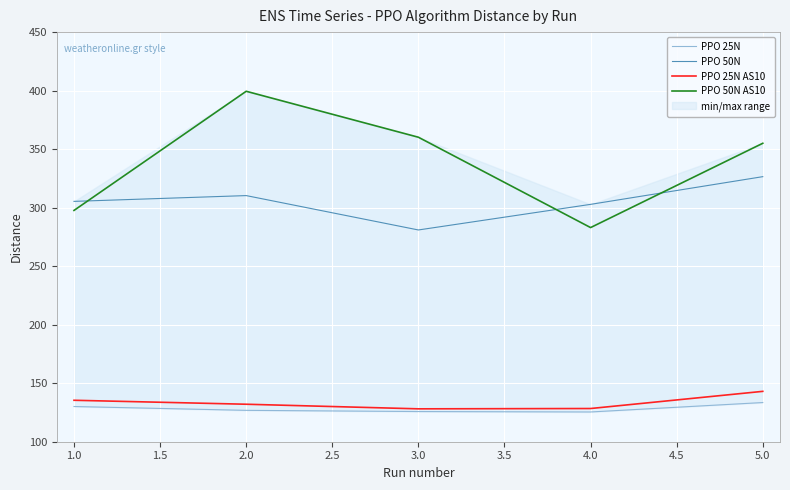

True or false: PPO 25N AS10 and PPO 50N cross at least once.

False